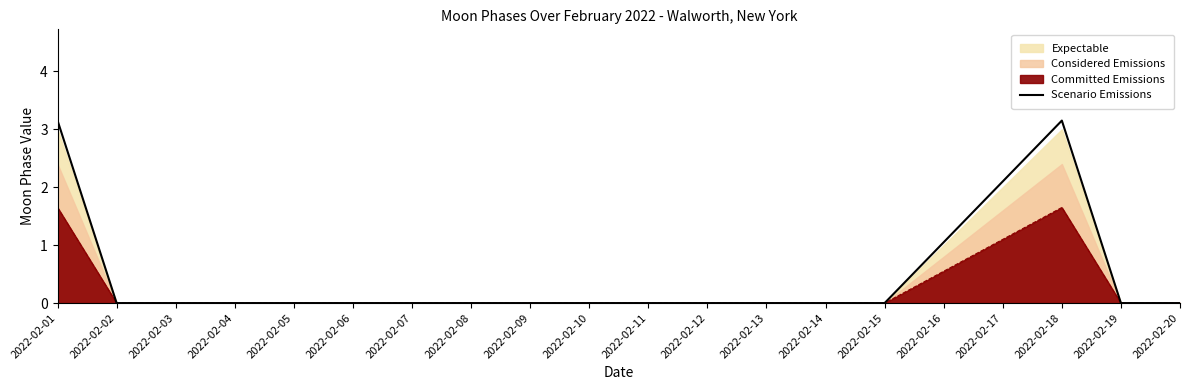

Reading left to right, list all the values displayed in this chart.

2022-02-01=3.2	2022-02-02=0.0	2022-02-03=0.0	2022-02-04=0.0	2022-02-05=0.0	2022-02-06=0.0	2022-02-07=0.0	2022-02-08=0.0	2022-02-09=0.0	2022-02-10=0.0	2022-02-11=0.0	2022-02-12=0.0	2022-02-13=0.0	2022-02-14=0.0	2022-02-15=0.0	2022-02-16=1.1	2022-02-17=2.1	2022-02-18=3.2	2022-02-19=0.0	2022-02-20=0.0